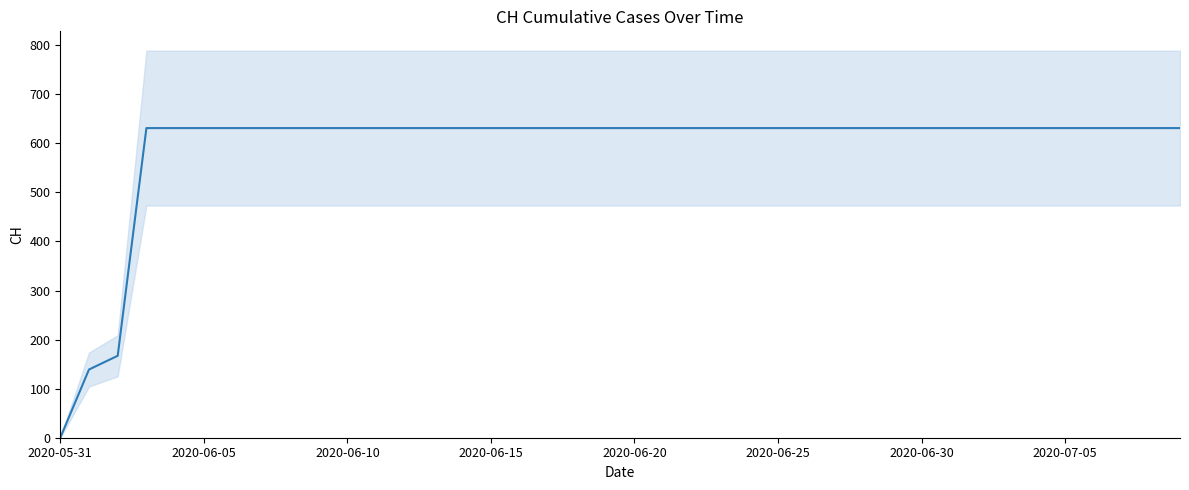

How many positive values are there?

39